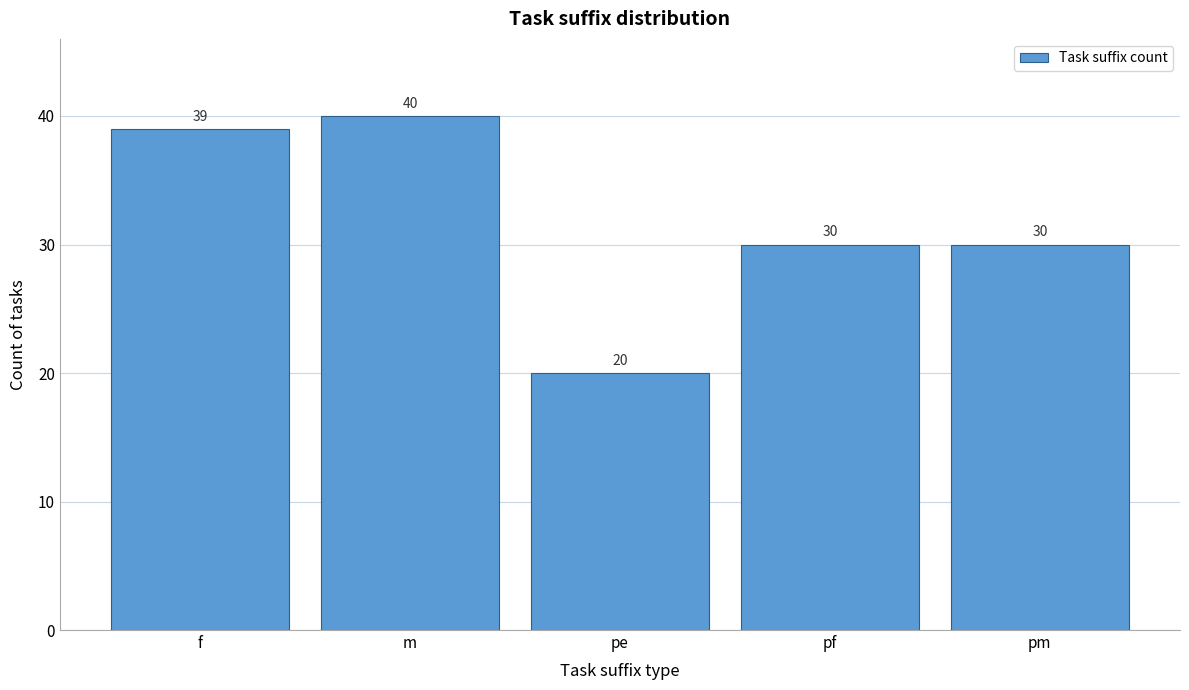

Reading right to left, extract all data points from this chart.

pm=30	pf=30	pe=20	m=40	f=39